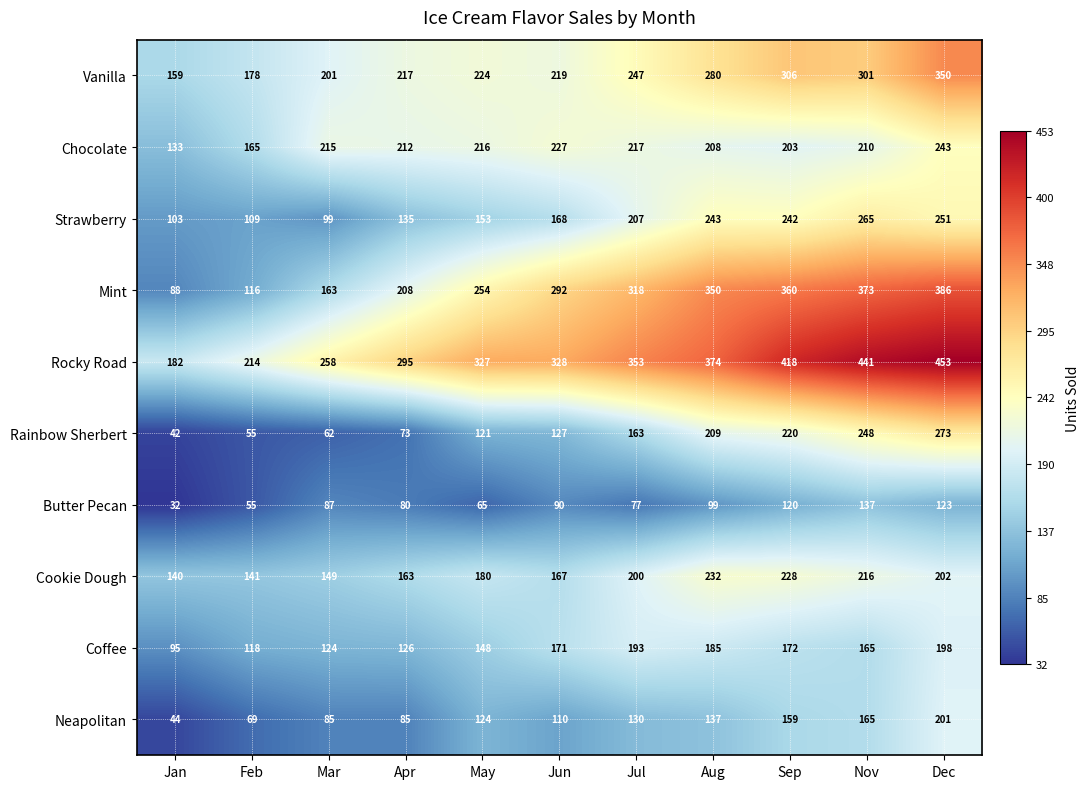

Which series changed the most between Feb and Jun?

Mint